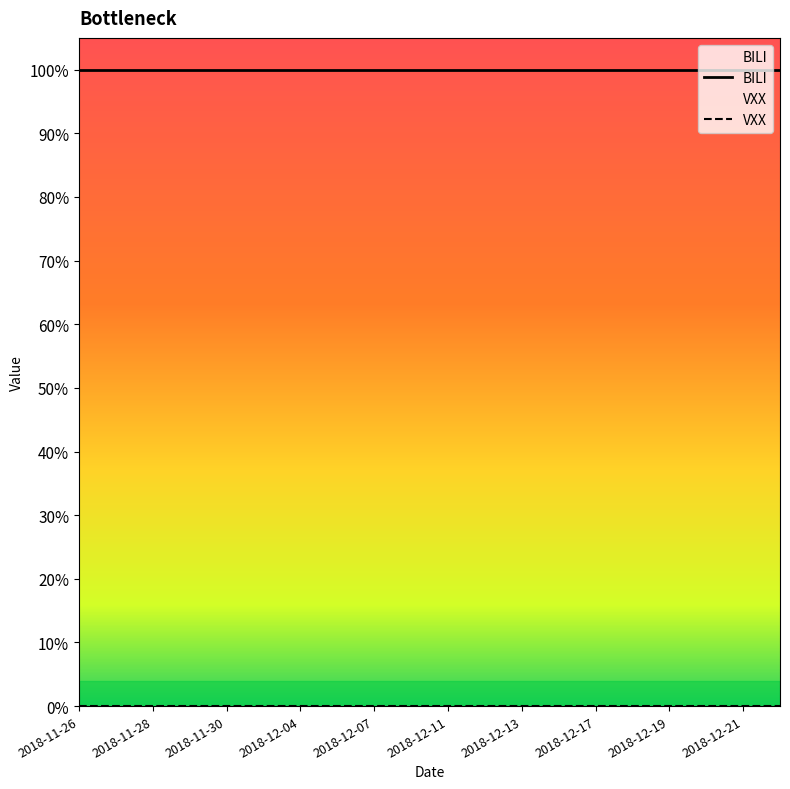

True or false: BILI and VXX intersect in this chart.

False